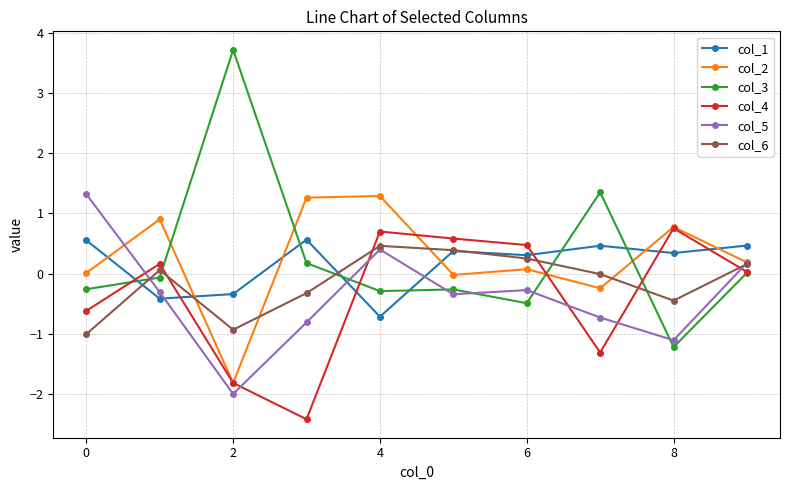

Which series has the widest spread of values?

col_3